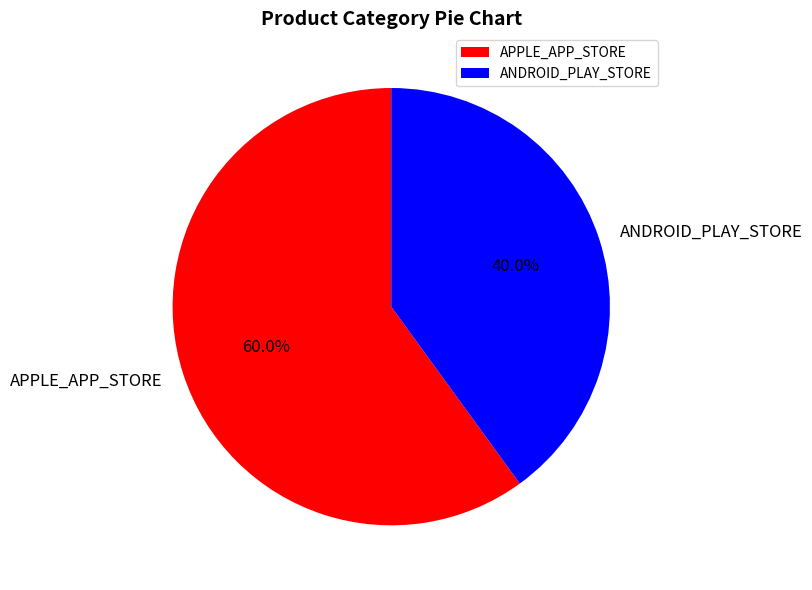

To the nearest percent, what is the combined percentage of APPLE_APP_STORE and ANDROID_PLAY_STORE?

100%